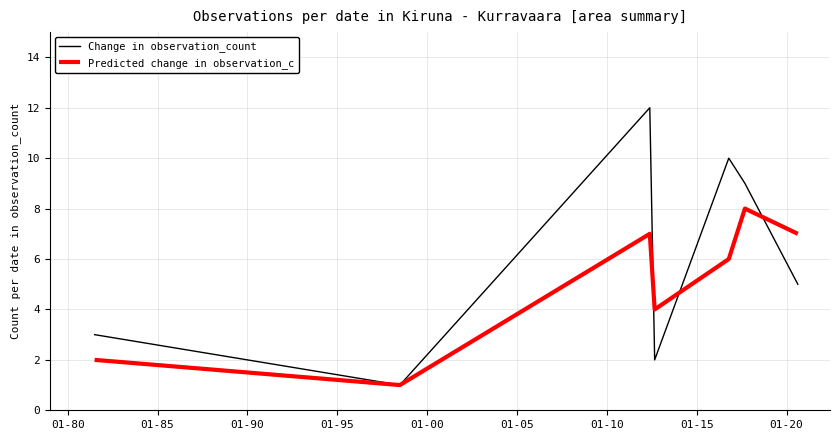

List the series in order of their peak value, lowest first.

Predicted change in observation_c, Change in observation_count